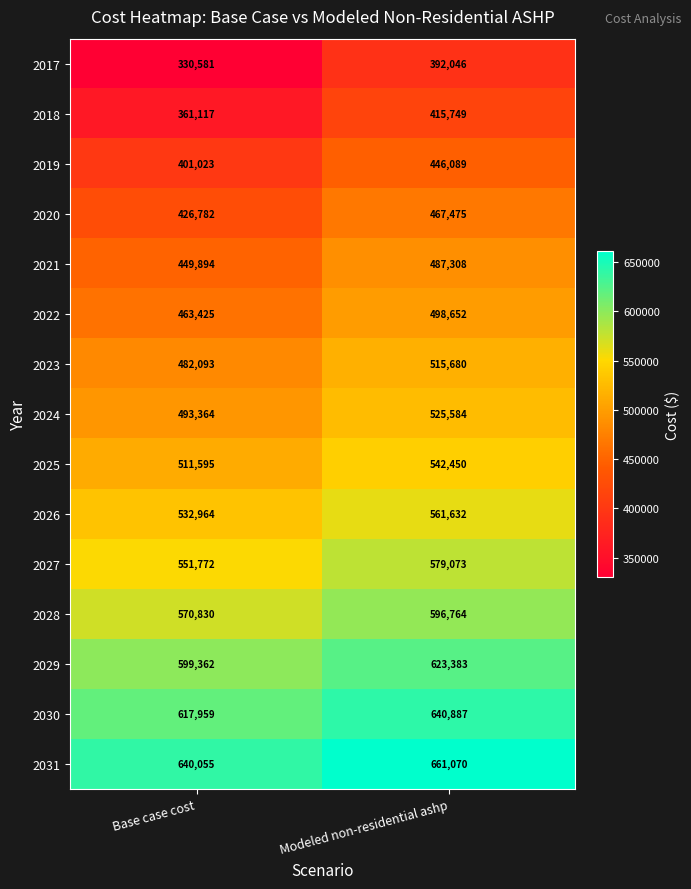

Read the 2028 value at Modeled non-residential ashp.

596764